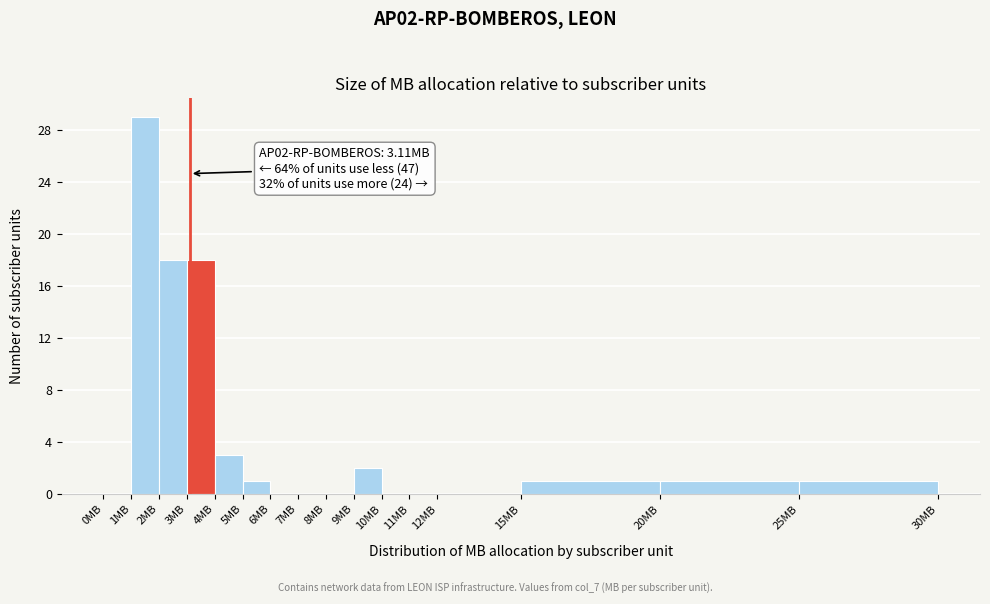

Over which range of the x-axis is the bar tallest?

1 to 2